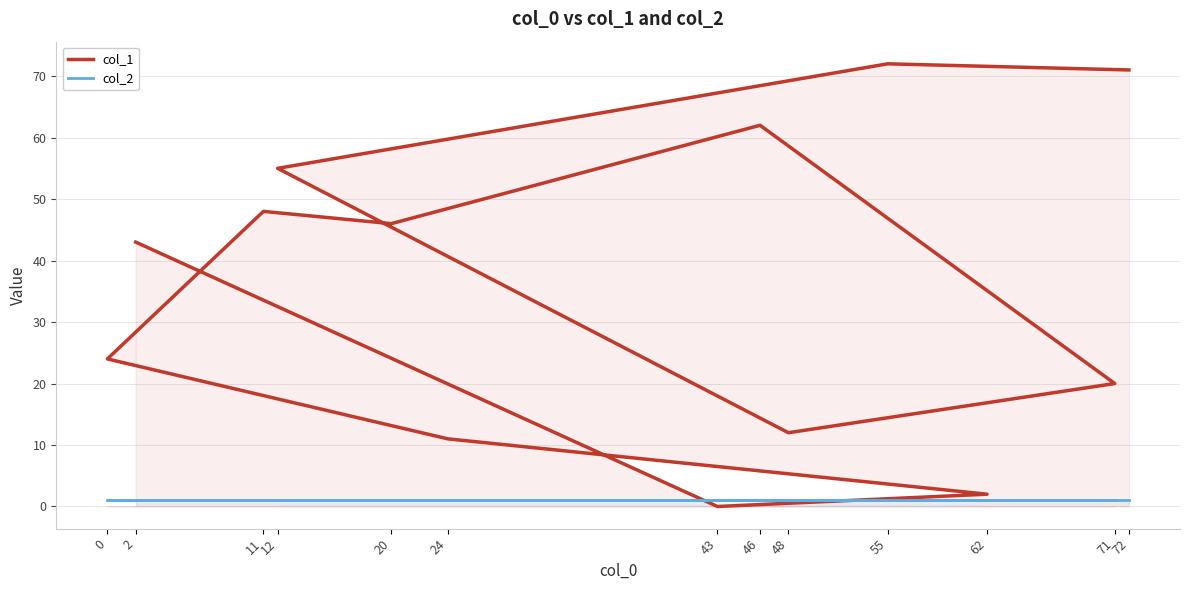

True or false: col_1 has a value of 12 at 48.

True